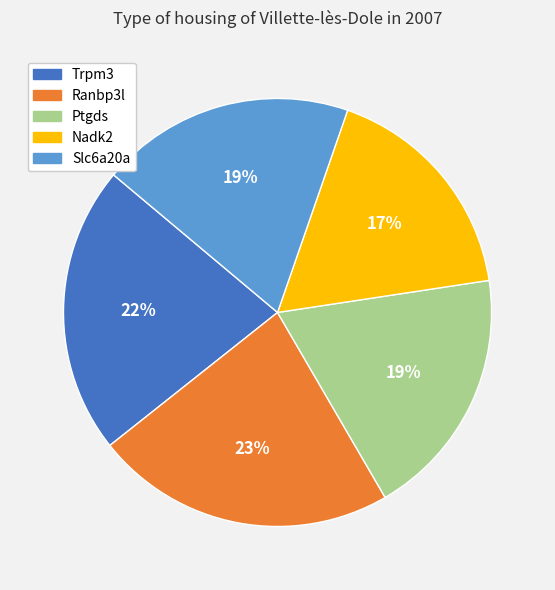

To the nearest percent, what is the difference between the Ranbp3l and Trpm3 slice percentages?

1%